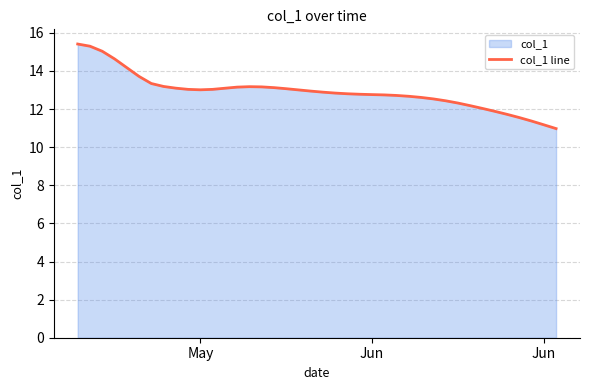

Does the chart have visible grid lines?

Yes